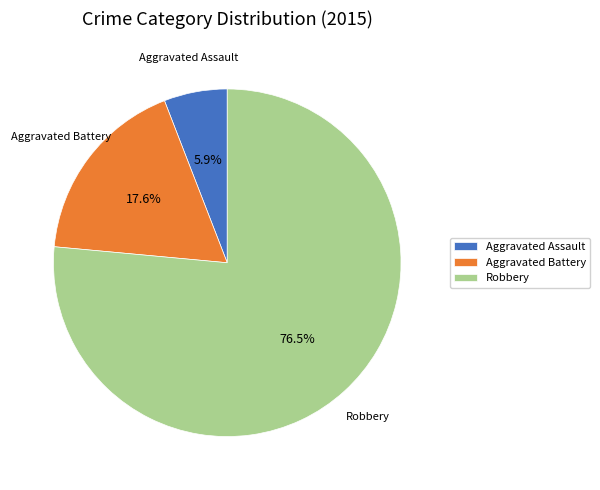

Which category has the biggest portion of the pie?

Robbery